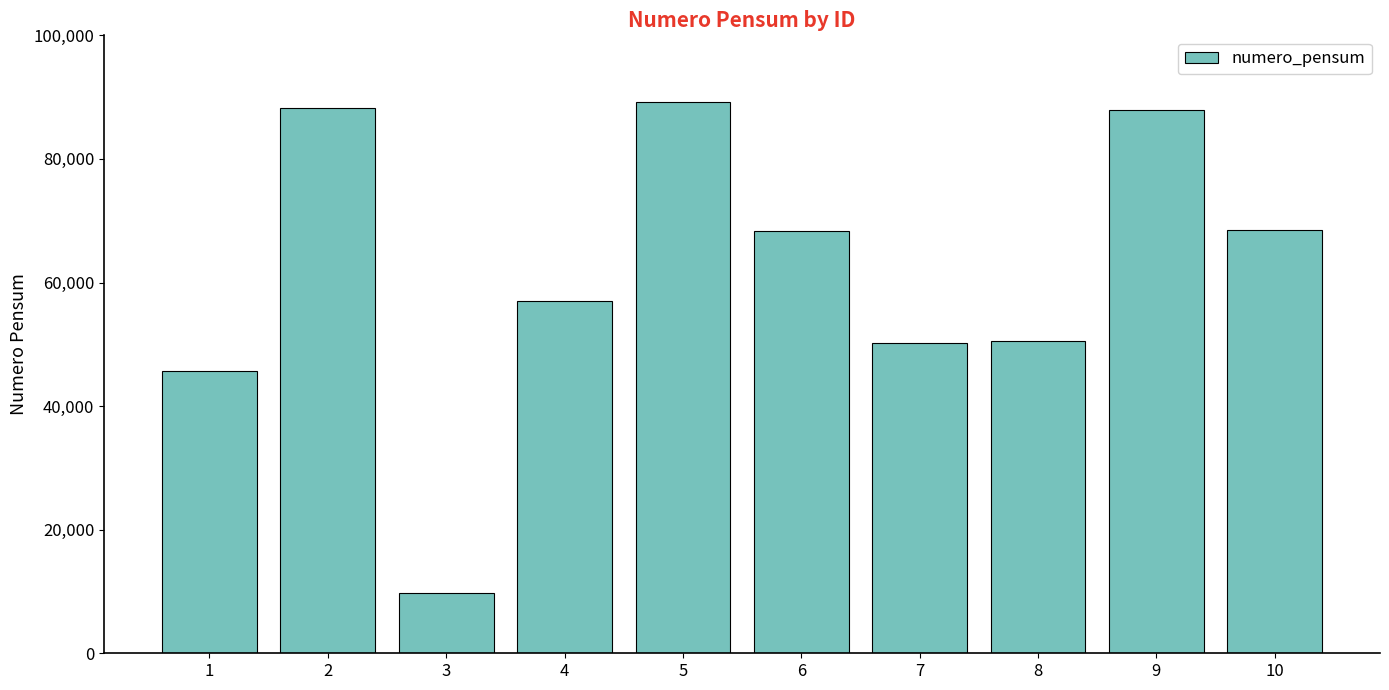

Which category has the highest value across all series?

5